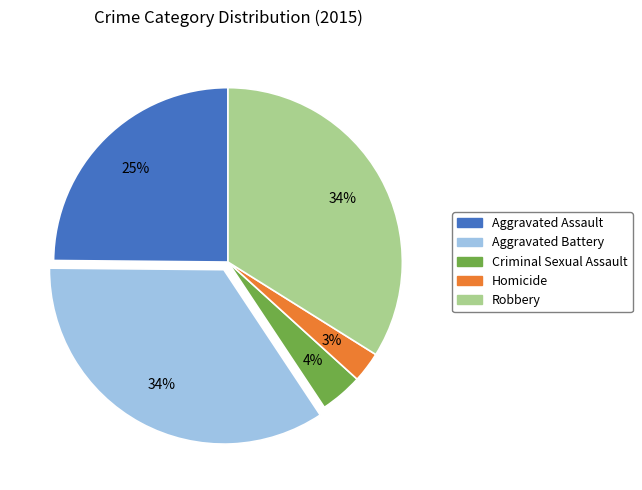

What percentage is the Aggravated Assault slice, to the nearest percent?

25%